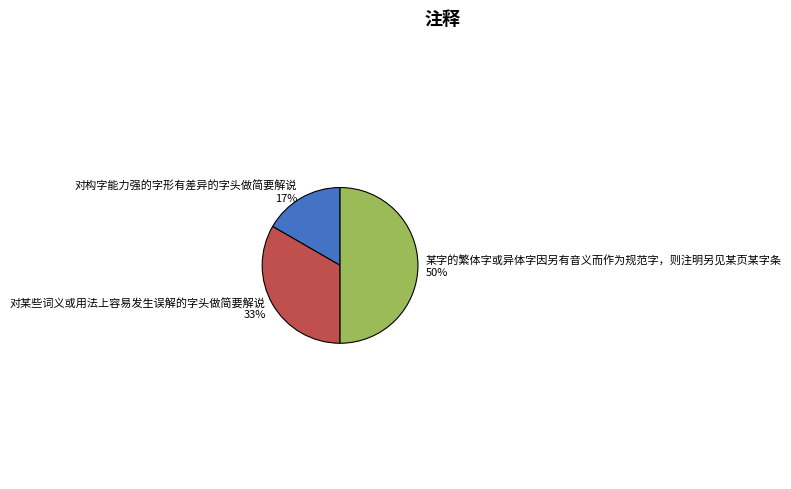

What is the ratio of the value at 对构字能力强的字形有差异的字头做简要解说 to the value at 某字的繁体字或异体字因另有音义而作为规范字，则注明另见某页某字条?

0.3